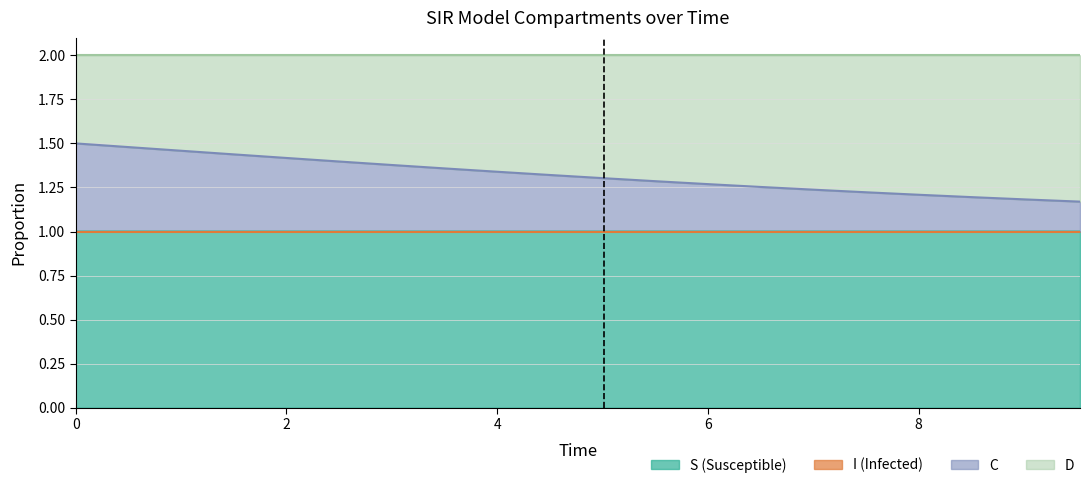

How many lines are shown in the chart?

4